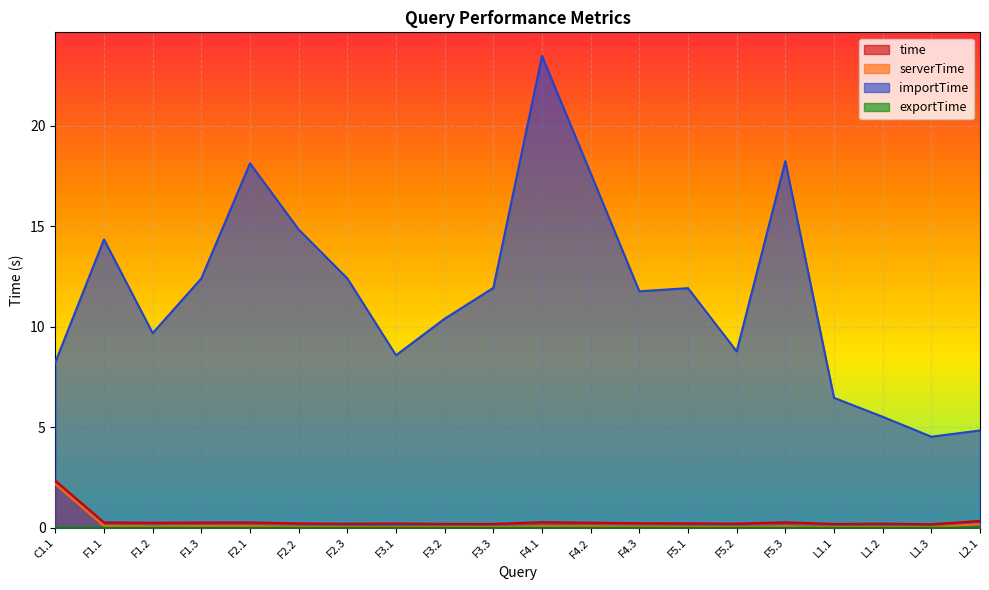

How many lines are shown in the chart?

4